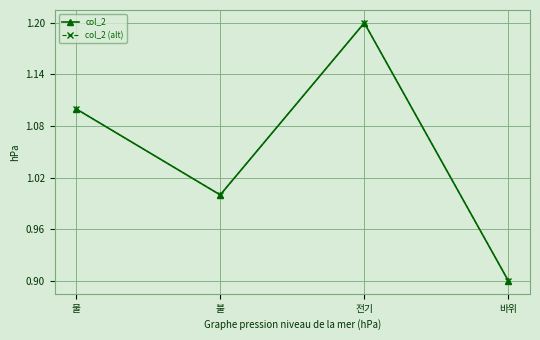

Does the chart have visible grid lines?

Yes